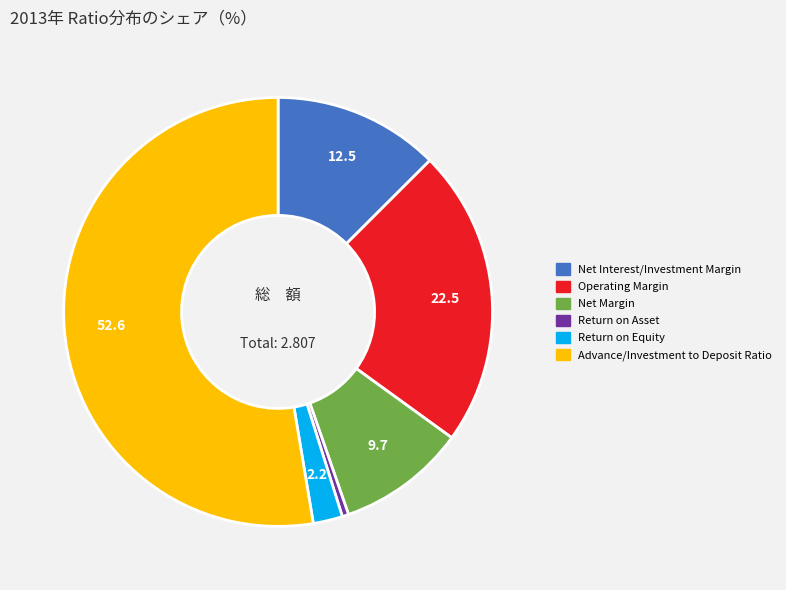

Do Operating Margin and Net Interest/Investment Margin together represent more than half of the pie?

No